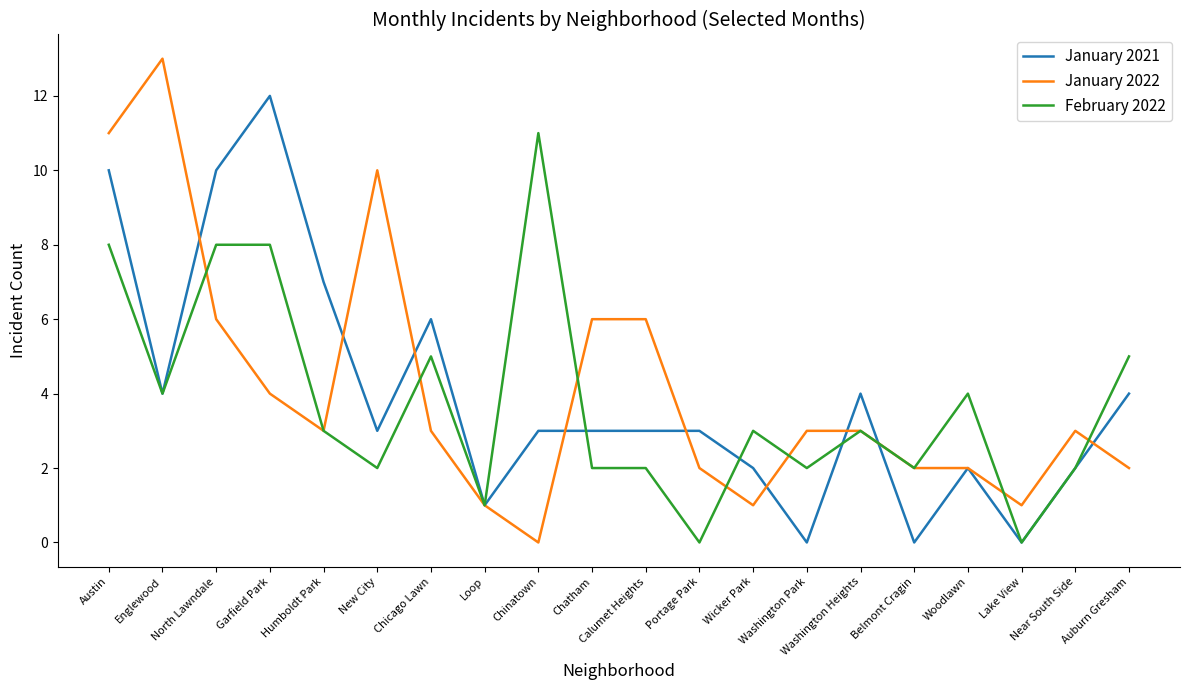

List the series in order of their overall mean, highest first.

January 2022, January 2021, February 2022